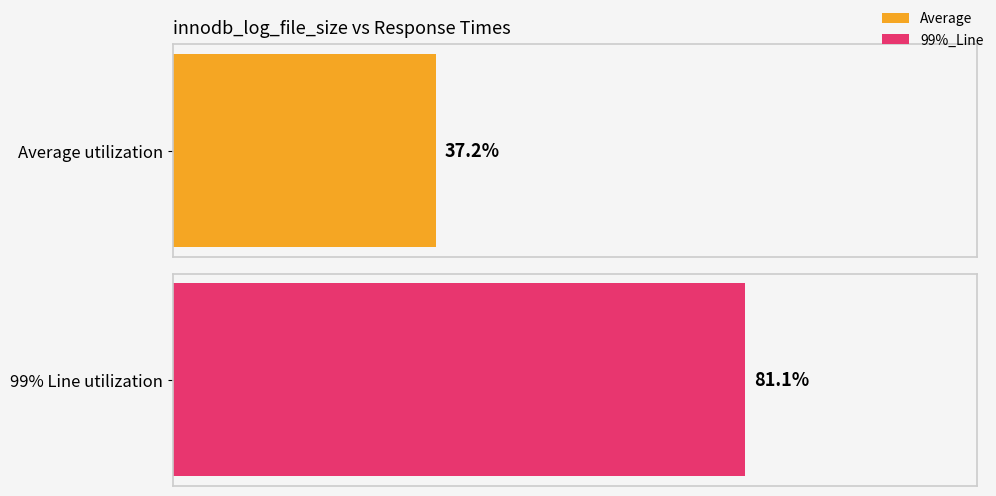

How many series are shown in this chart?

2